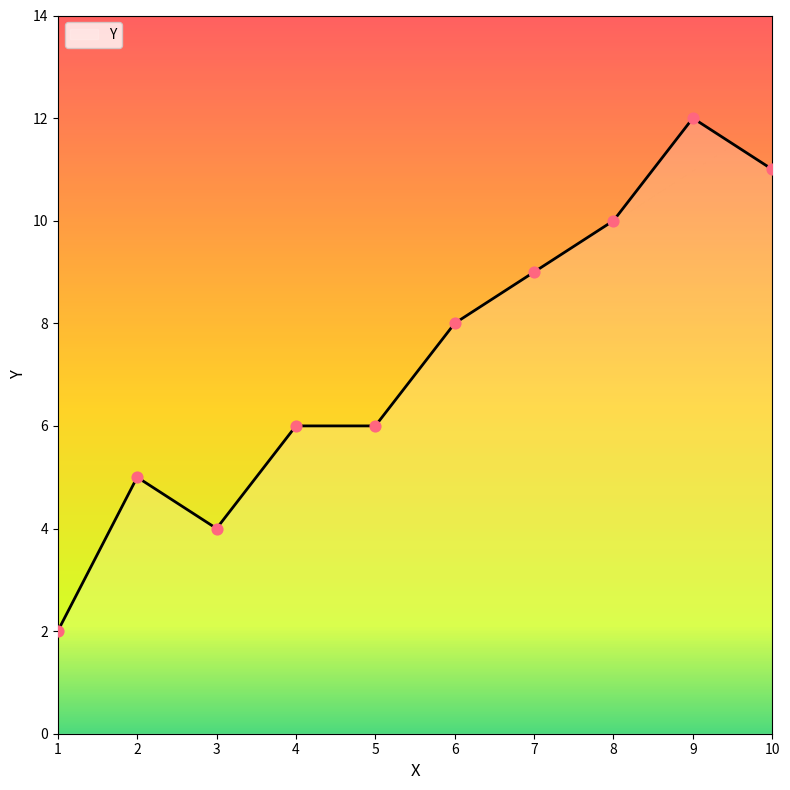

What is the change in value from 2 to 9?

+7